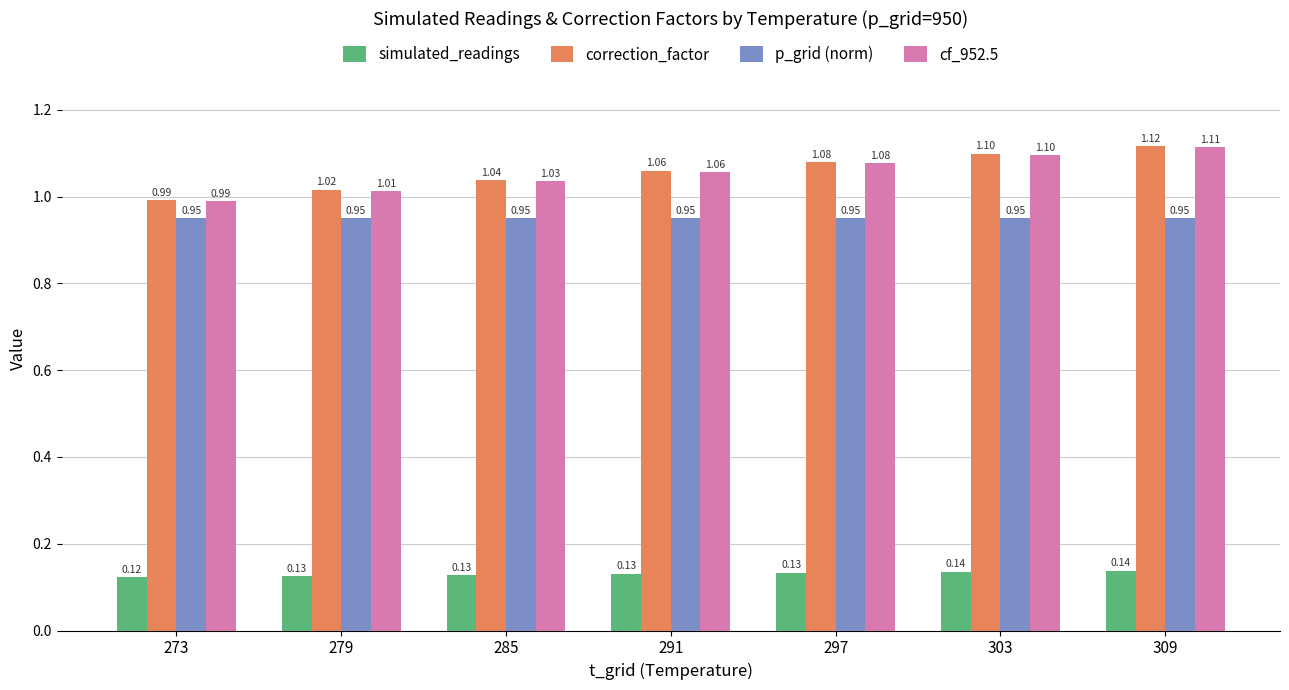

Which category has the highest value in the correction_factor series?

309